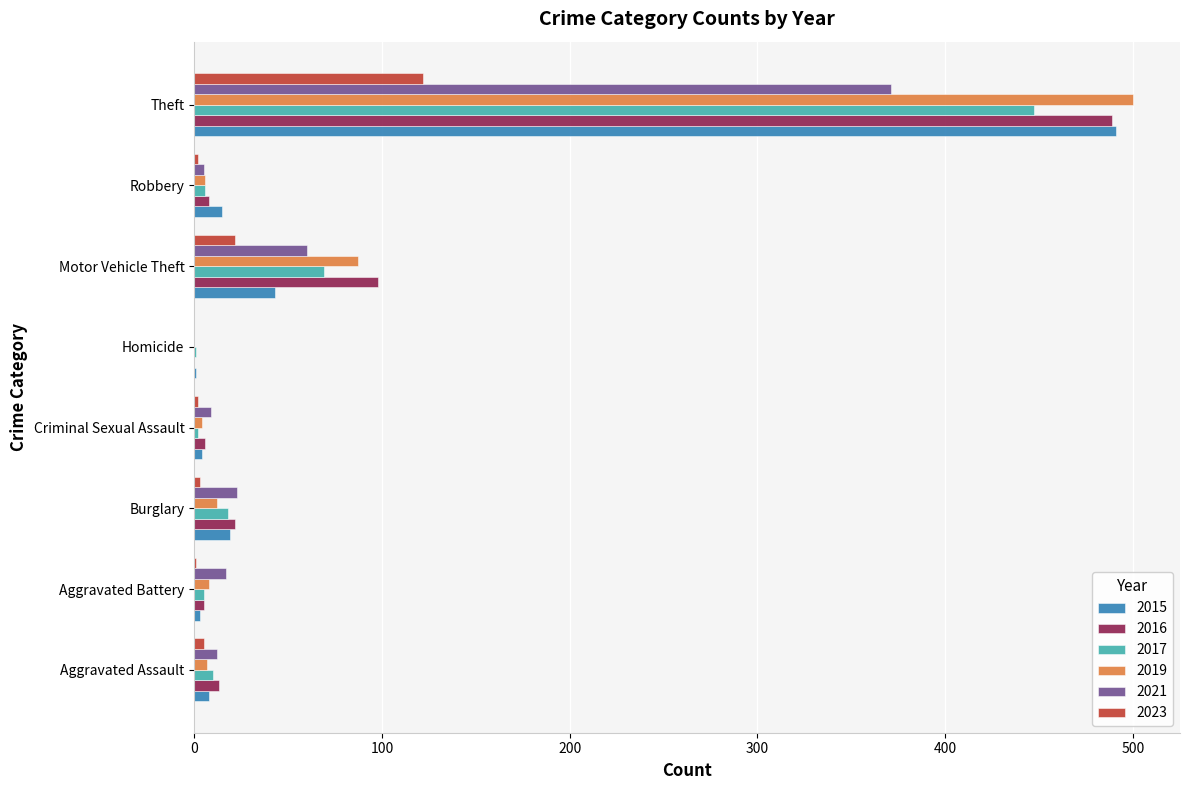

What are all the series names shown in the legend?

2015, 2016, 2017, 2019, 2021, 2023